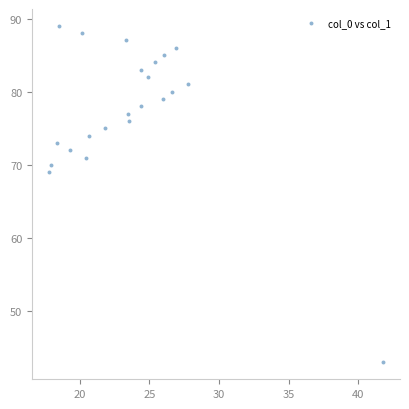

What is the range of Y values (max minus min)?

46